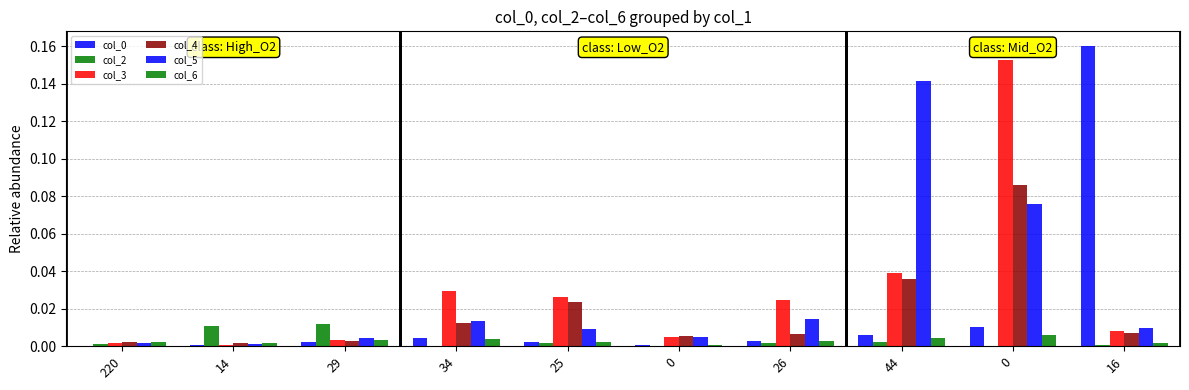

Which label corresponds to the largest value in the chart?

16